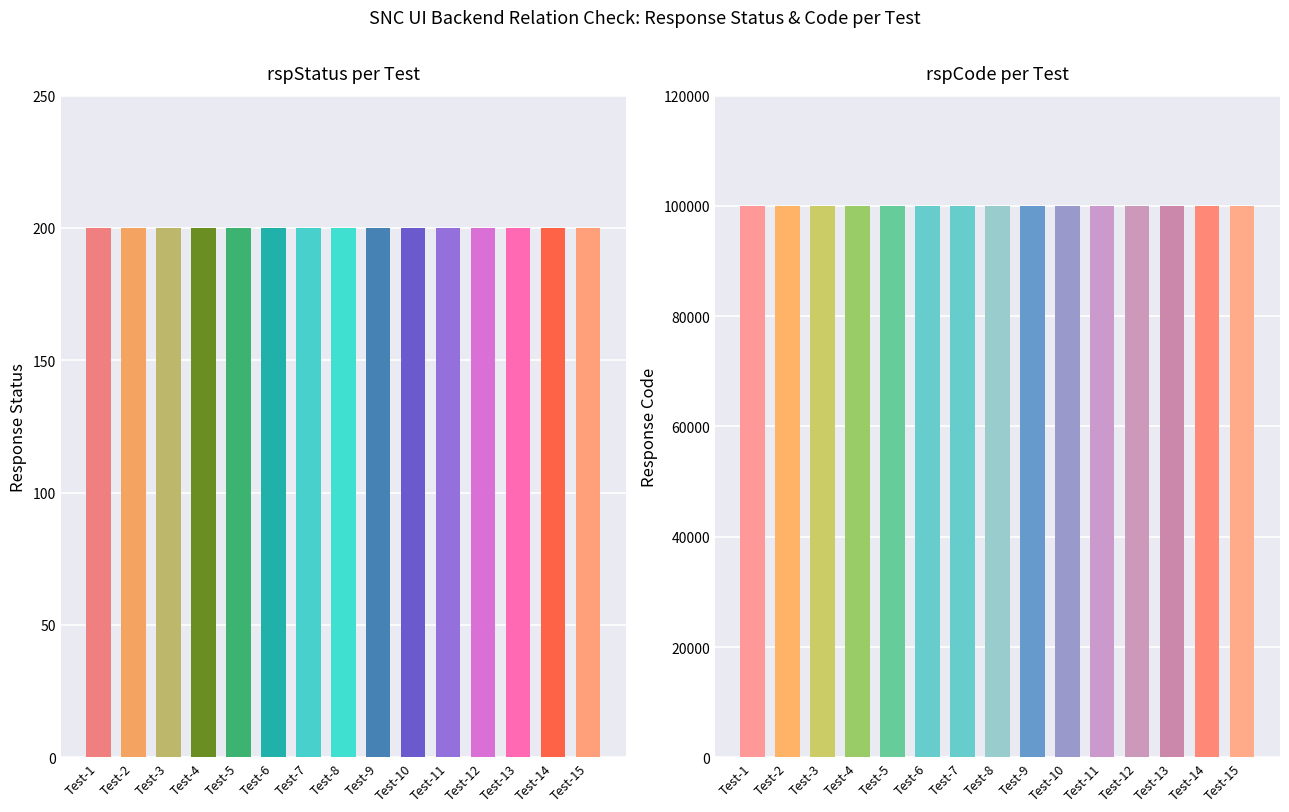

Rank the series by their maximum value, from lowest to highest.

rspStatus, rspCode